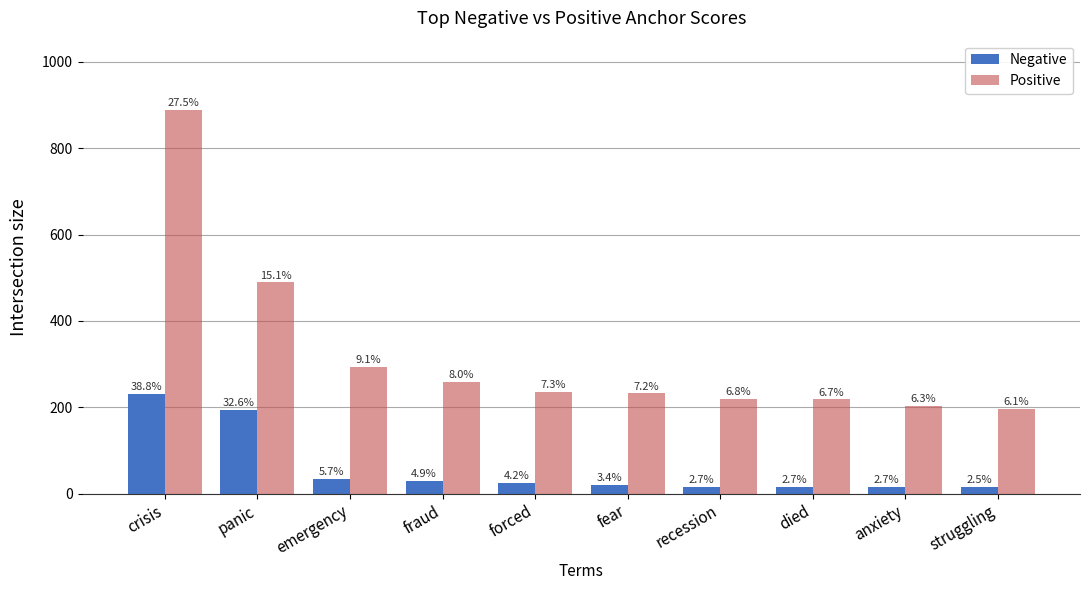

What are all the series names shown in the legend?

Negative, Positive